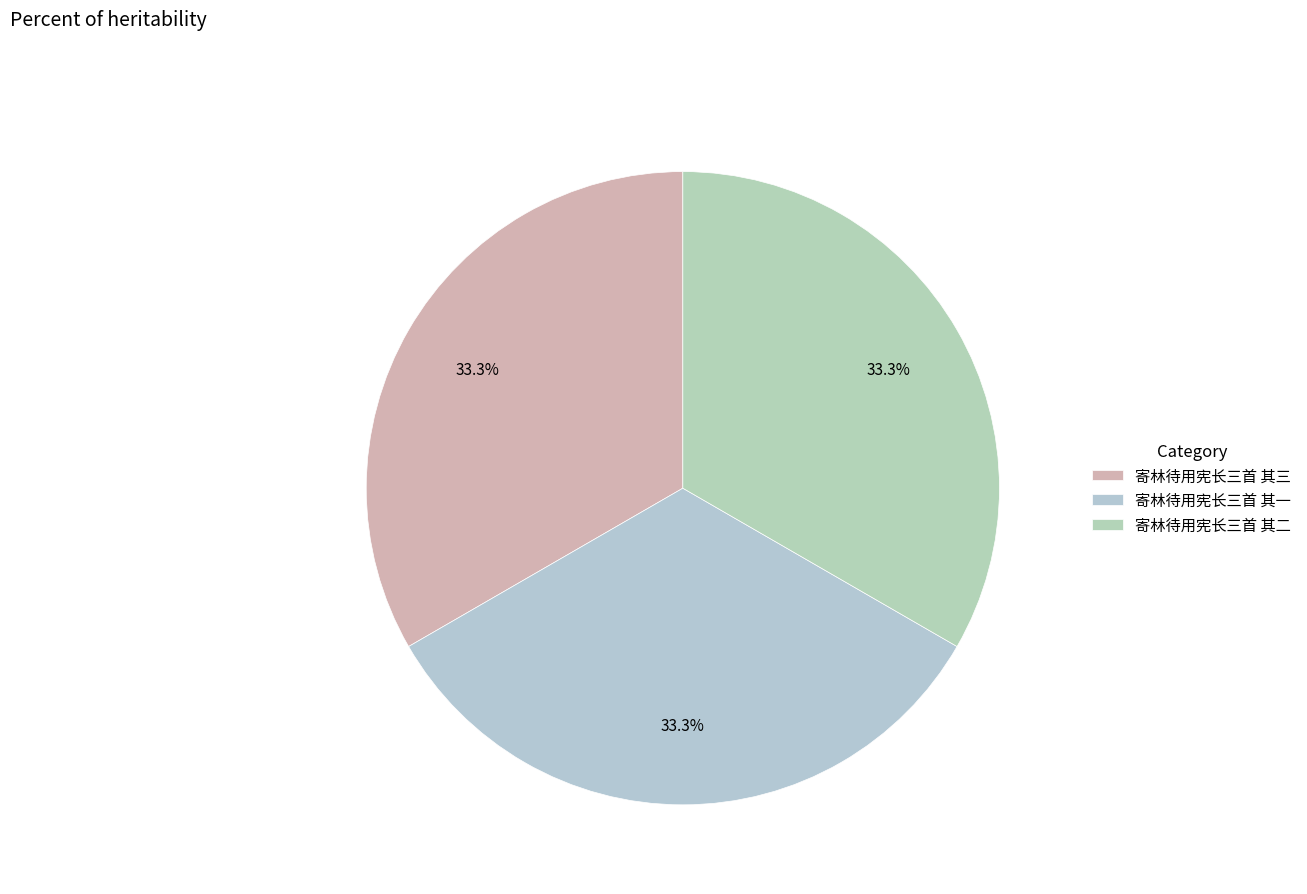

Which category has the biggest portion of the pie?

寄林待用宪长三首 其三